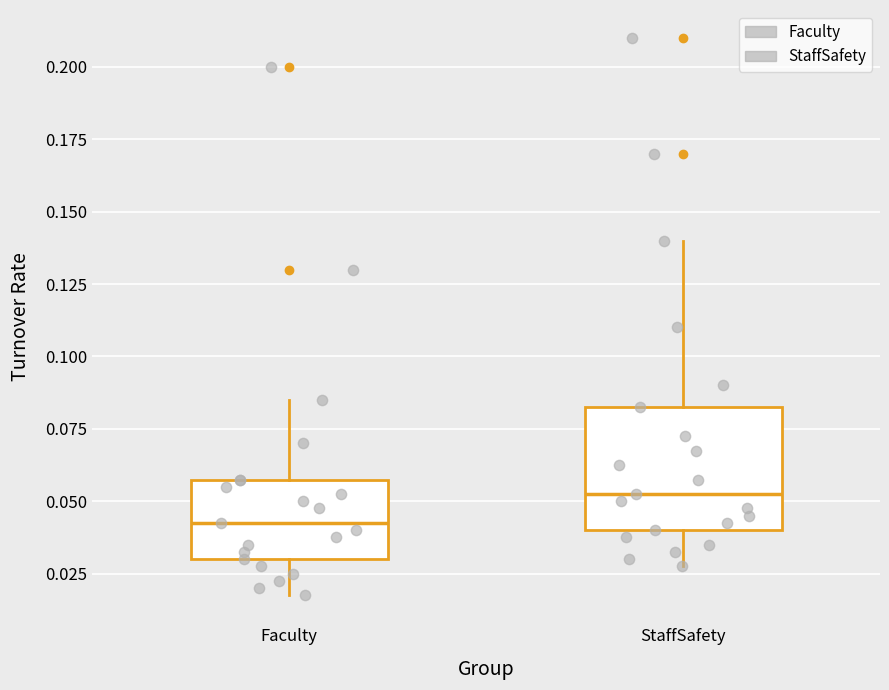

Reading left to right, transcribe this box plot: for each box, give where its median line is, the range the box spans, and where its two whiskers end, as read against the y-axis. The values are not printed on the chart, so give them approximately, as read against the axis.

Faculty: median 0.045, box 0.030 to 0.060, whiskers 0.020 to 0.085
StaffSafety: median 0.055, box 0.040 to 0.085, whiskers 0.030 to 0.140